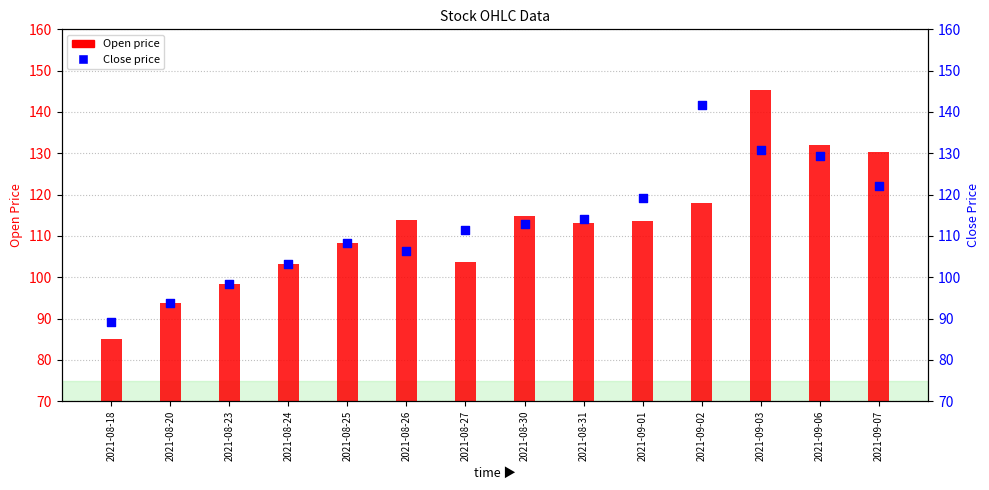

What is the total value across all series at 2021-08-27?

215.1